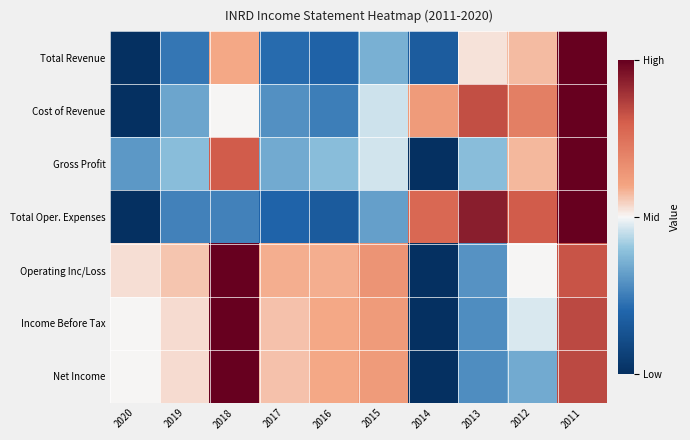

Reading left to right, transcribe all the data shown in this chart.

Total Revenue: 2020=0.0	2019=0.2	2018=0.6	2017=0.2	2016=0.2	2015=0.4	2014=0.2	2013=0.5	2012=0.6	2011=1.0
Cost of Revenue: 2020=0.0	2019=0.3	2018=0.5	2017=0.3	2016=0.2	2015=0.5	2014=0.6	2013=0.8	2012=0.7	2011=1.0
Gross Profit: 2020=0.3	2019=0.4	2018=0.8	2017=0.3	2016=0.4	2015=0.5	2014=0.0	2013=0.4	2012=0.6	2011=1.0
Total Oper. Expenses: 2020=0.0	2019=0.3	2018=0.3	2017=0.2	2016=0.2	2015=0.3	2014=0.8	2013=0.9	2012=0.8	2011=1.0
Operating Inc/Loss: 2020=0.5	2019=0.6	2018=1.0	2017=0.6	2016=0.6	2015=0.6	2014=0.0	2013=0.3	2012=0.5	2011=0.8
Income Before Tax: 2020=0.5	2019=0.5	2018=1.0	2017=0.6	2016=0.6	2015=0.6	2014=0.0	2013=0.3	2012=0.5	2011=0.8
Net Income: 2020=0.5	2019=0.5	2018=1.0	2017=0.6	2016=0.6	2015=0.6	2014=0.0	2013=0.3	2012=0.3	2011=0.8